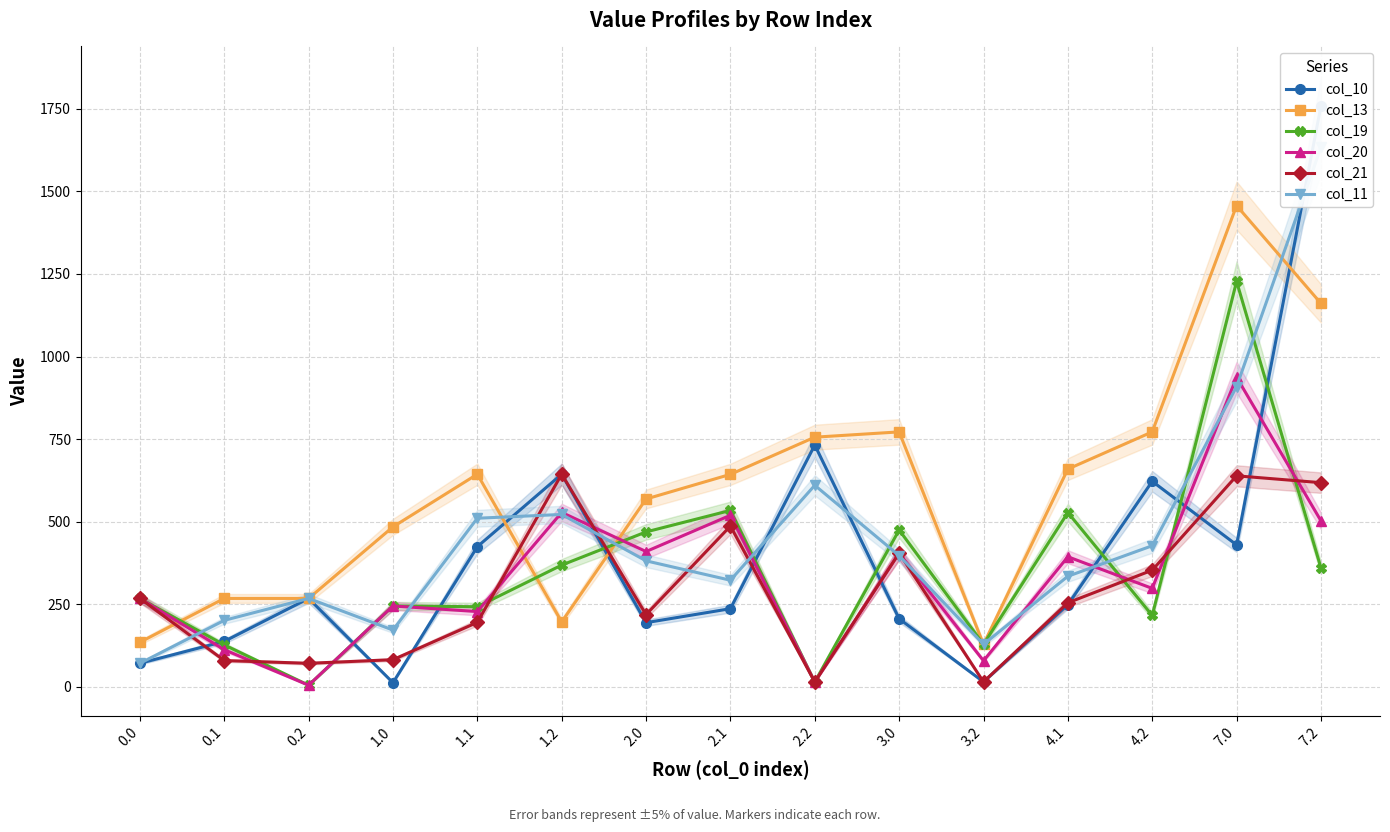

What is the label of the 6th point from the right?

3.0